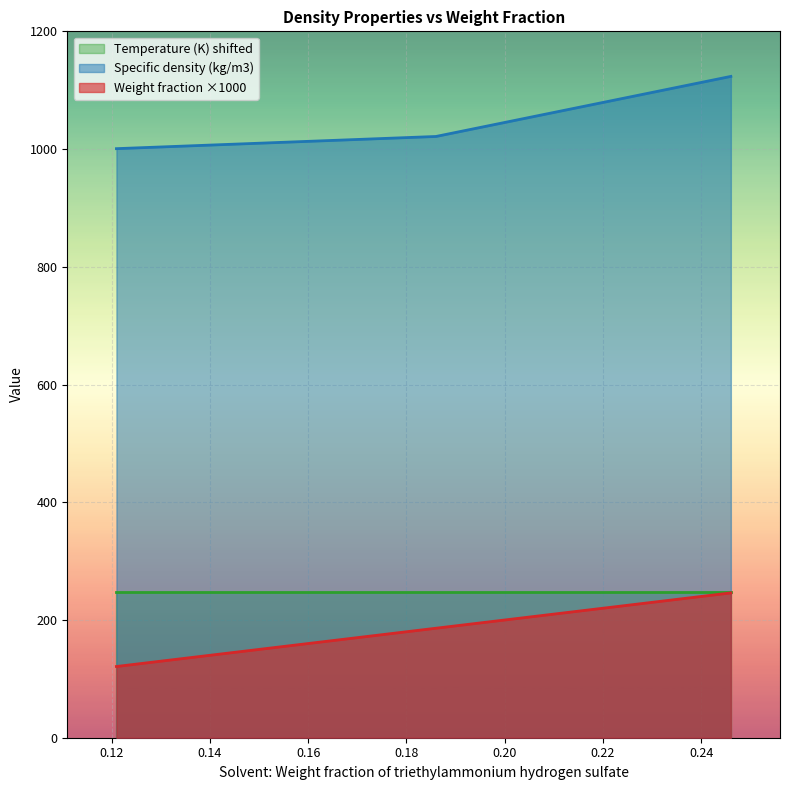

What is the minimum value for Weight fraction ×1000?

121.0